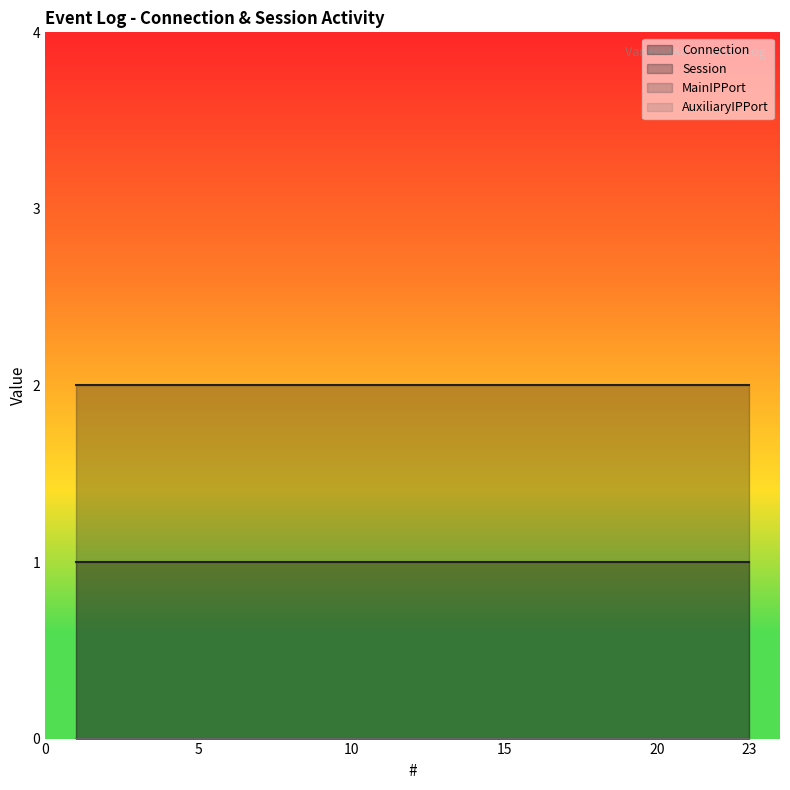

Which has a higher value, 13 or 16?

13